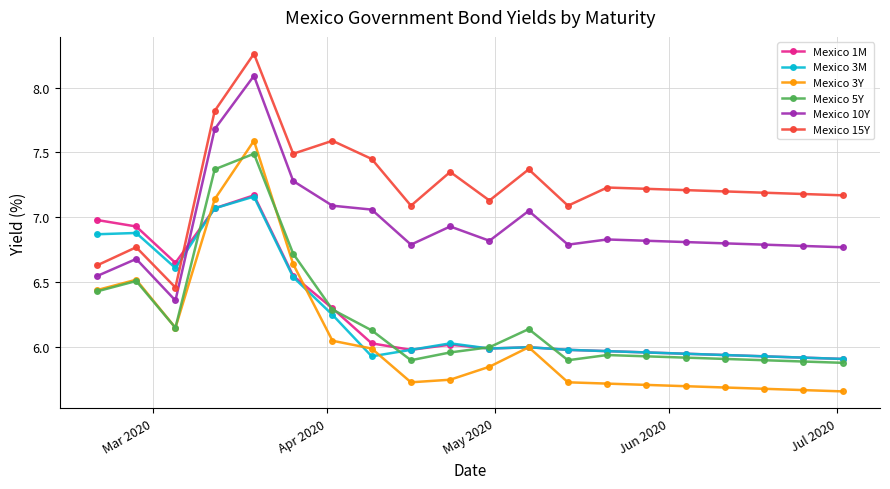

Which series has the largest total across all categories?

Mexico 15Y